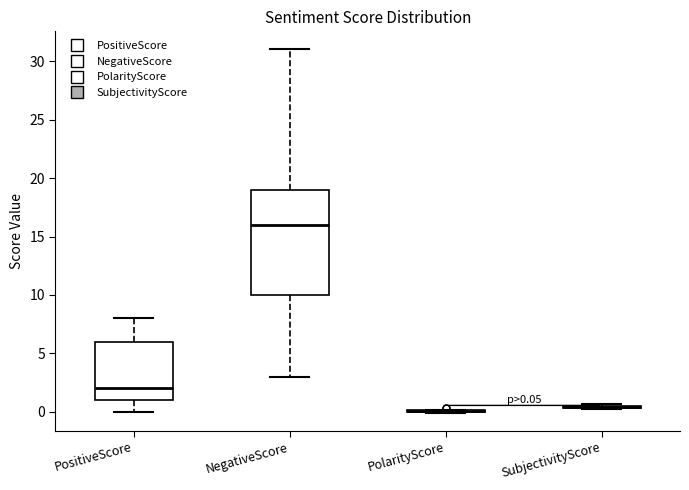

Comparing the boxes themselves (not the whiskers), which one is the tallest?

NegativeScore